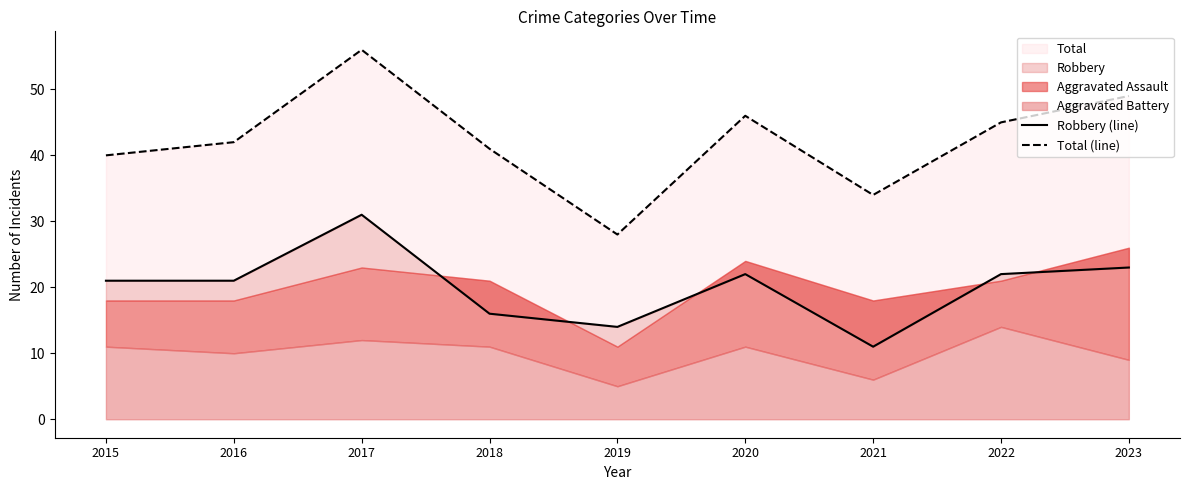

At which category is the sum across all series the highest?

2017